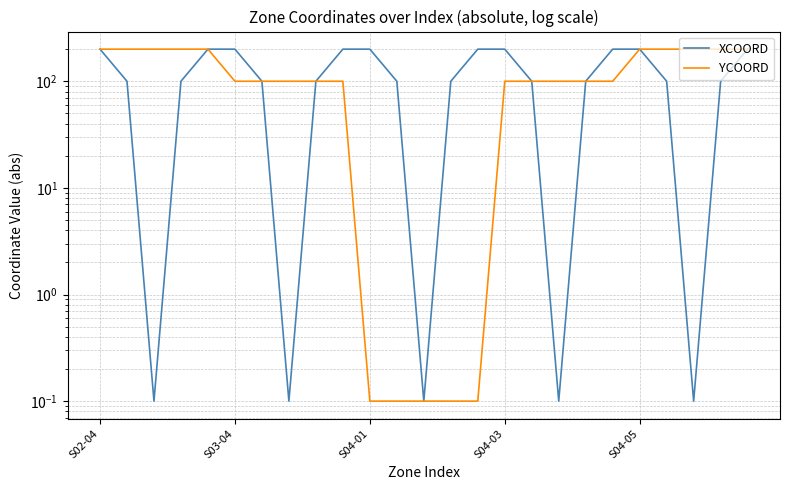

True or false: YCOORD and XCOORD intersect in this chart.

False